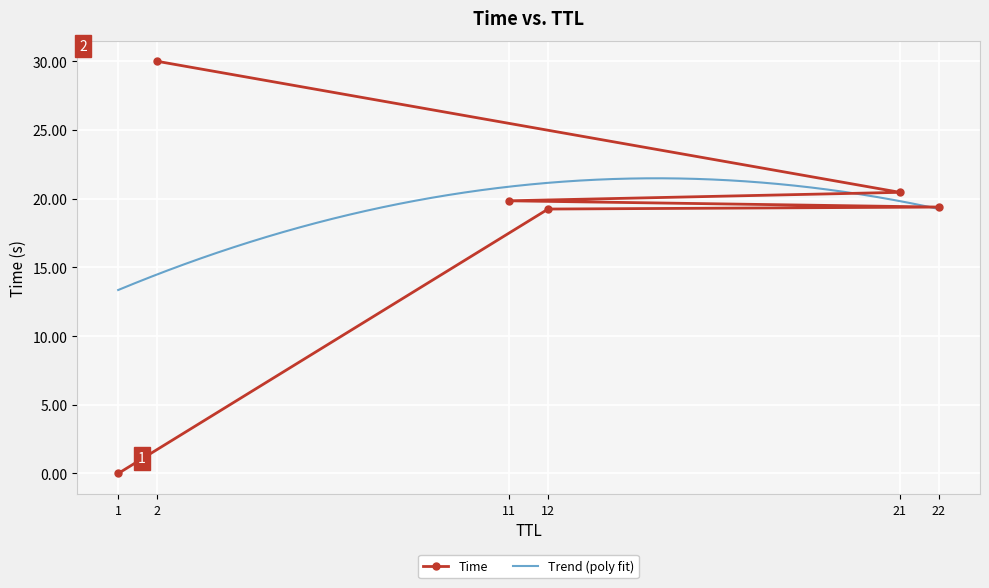

At which category does the chart reach its minimum across all series?

1